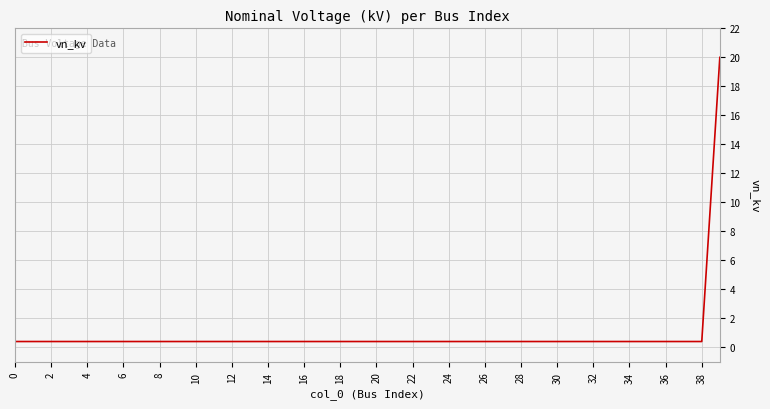

What is the difference between the maximum and second lowest values?

19.6